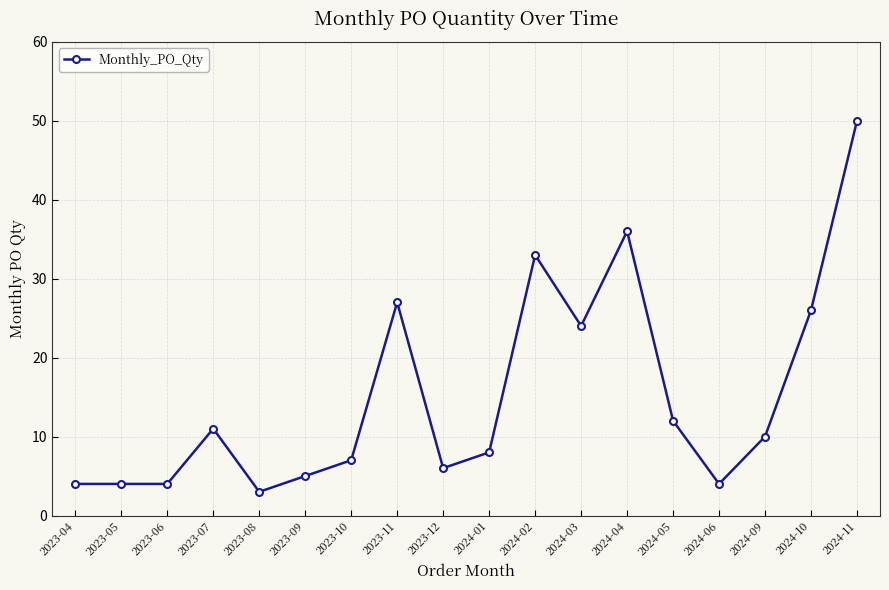

Where is the data nearest to the value 26?

2024-10